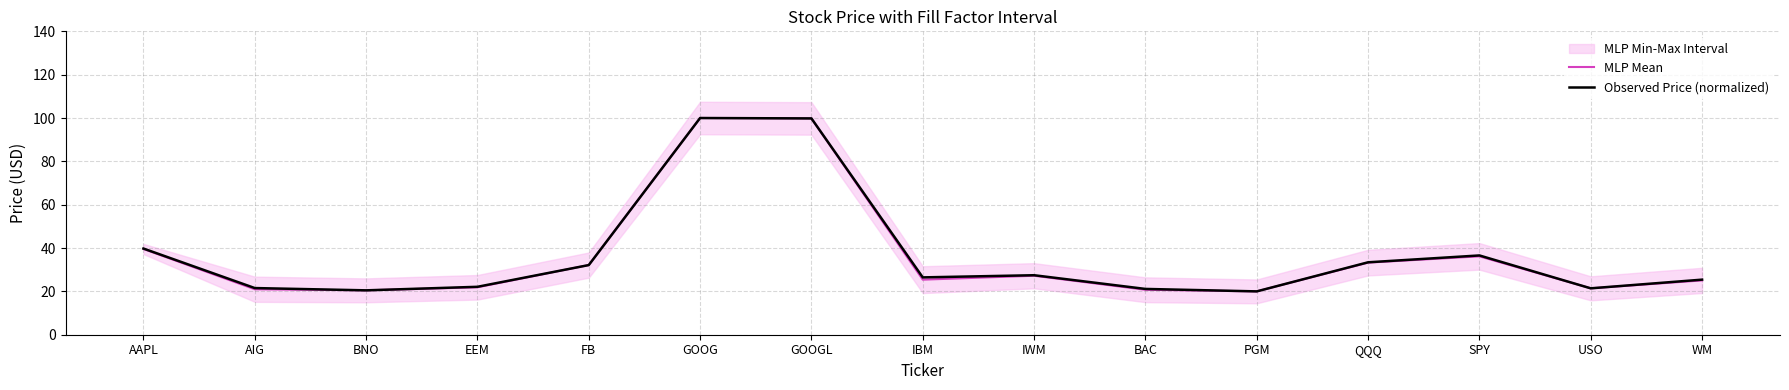

How many lines are shown in the chart?

2